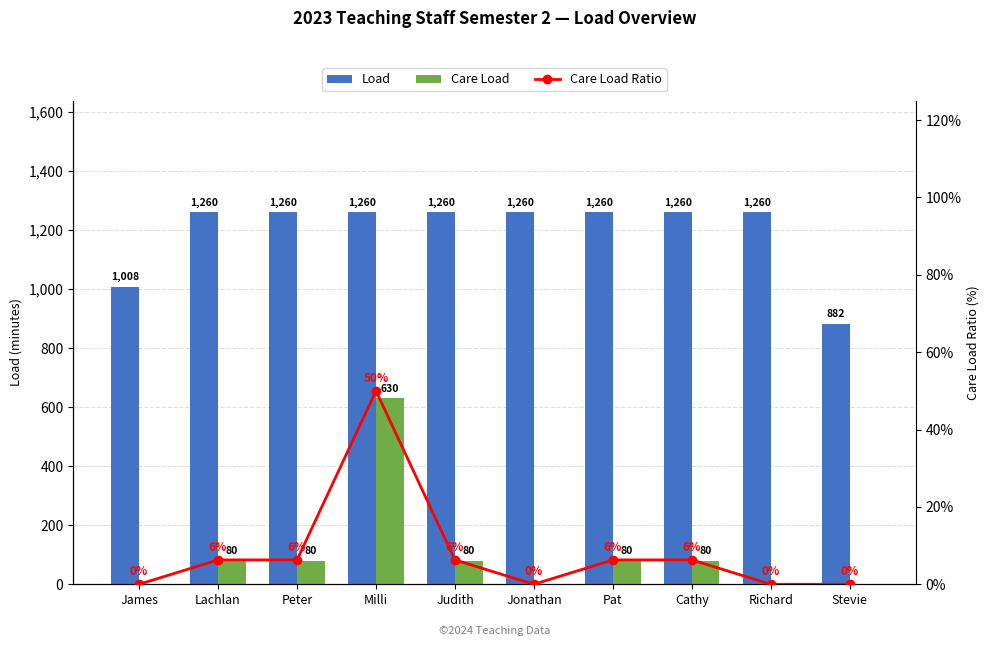

Where is Care Load Ratio nearest to the value 25?

Lachlan